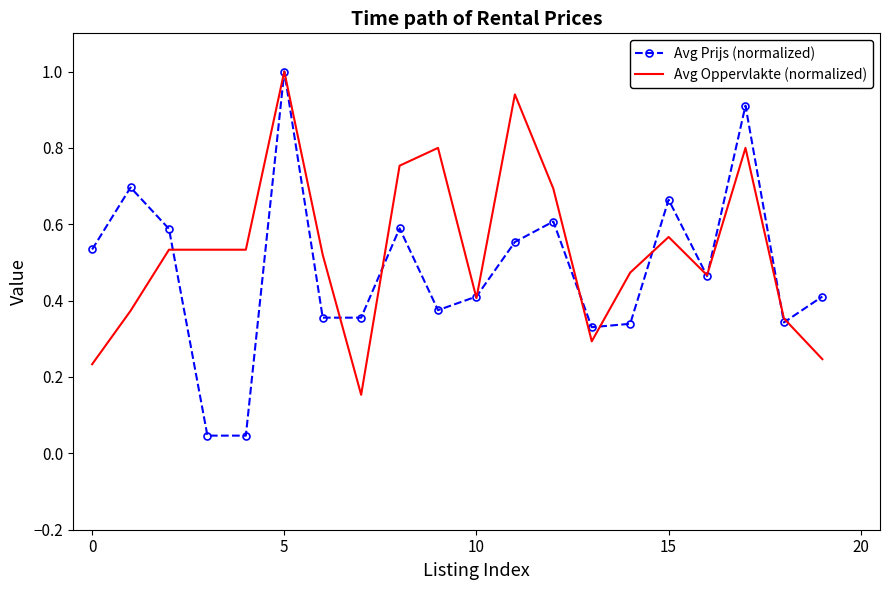

Which series has the widest spread of values?

Avg Prijs (normalized)